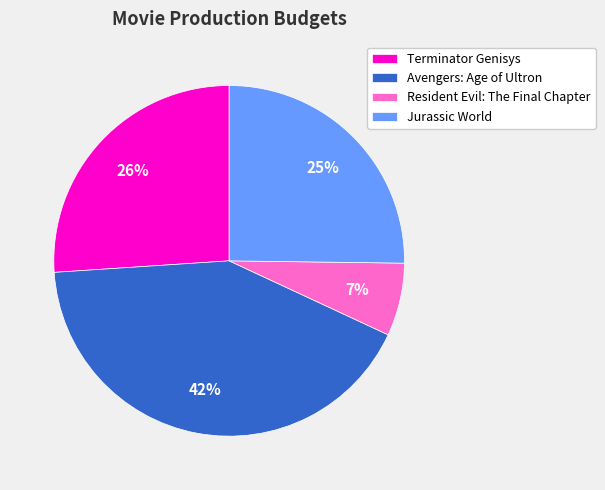

Combined, do Terminator Genisys and Avengers: Age of Ultron account for over 50%?

Yes